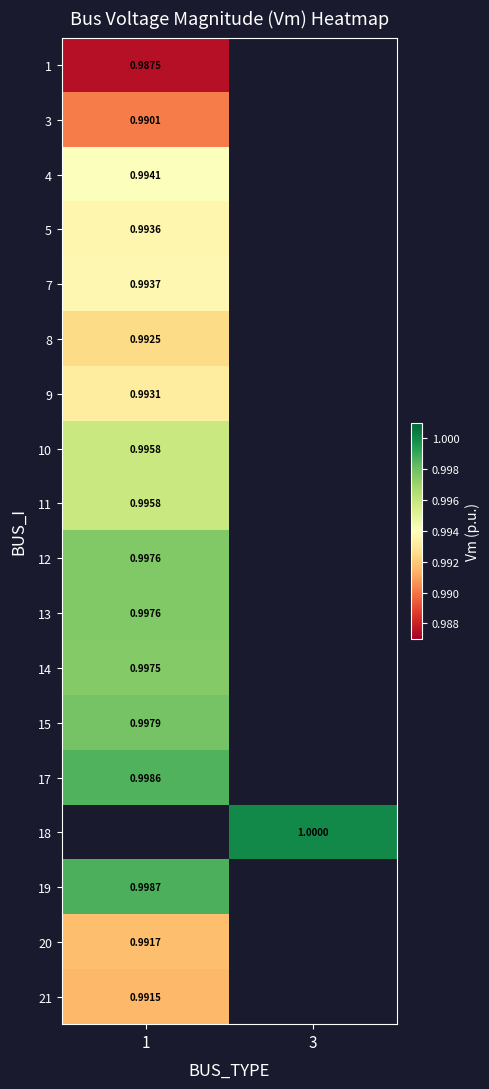

At which label does 1 reach its minimum?

1